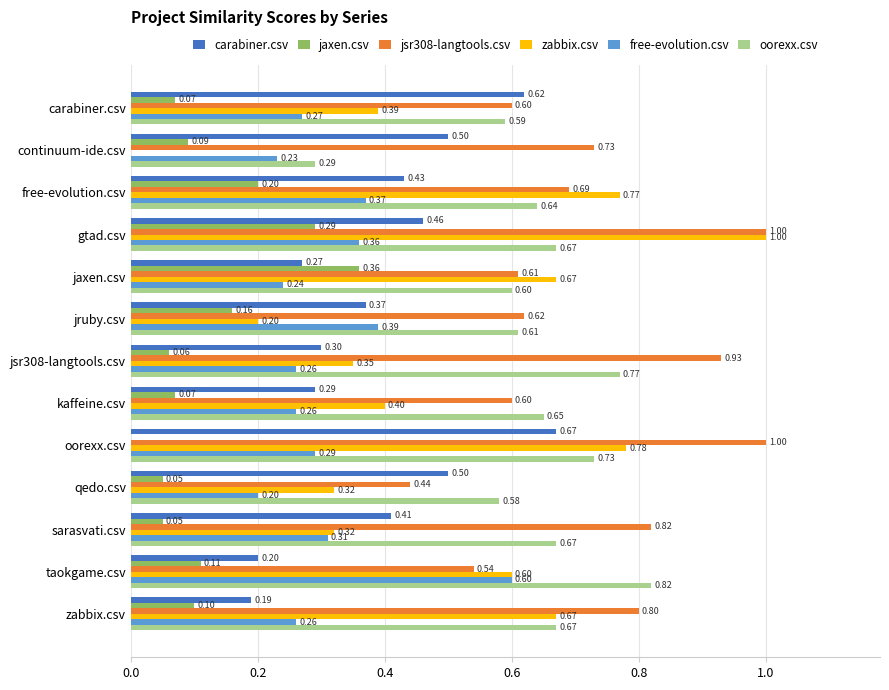

Is the value of zabbix.csv at oorexx.csv greater than the value of jsr308-langtools.csv at continuum-ide.csv?

Yes